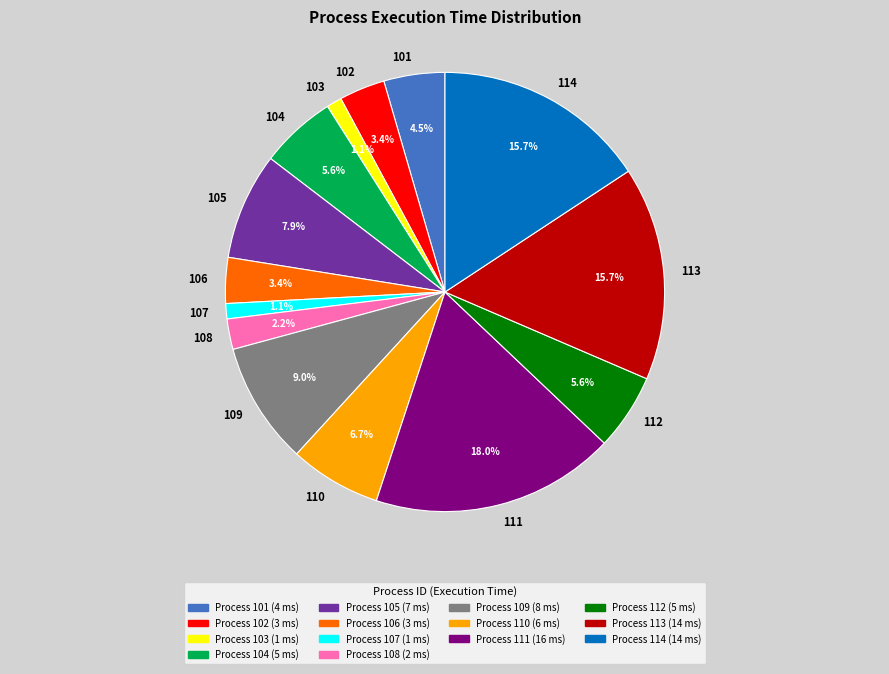

How much of the chart is everything except 113?

84.3%